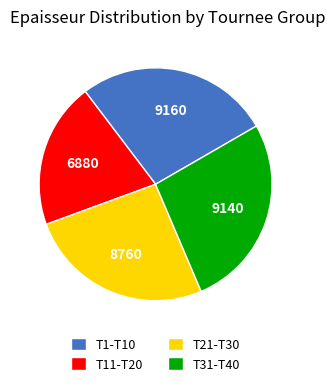

Which slice is the smallest?

T11-T20